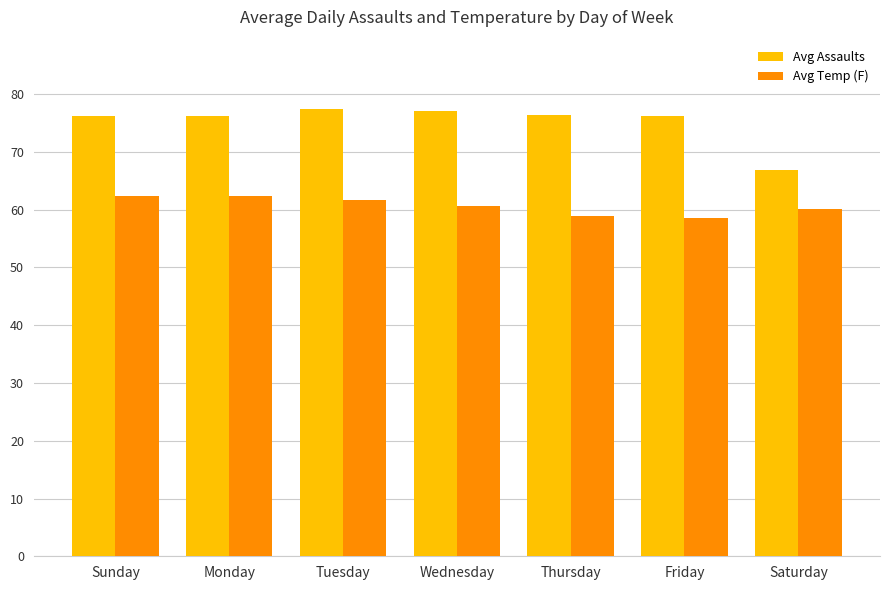

What is the label of the 6th bar from the left?

Friday